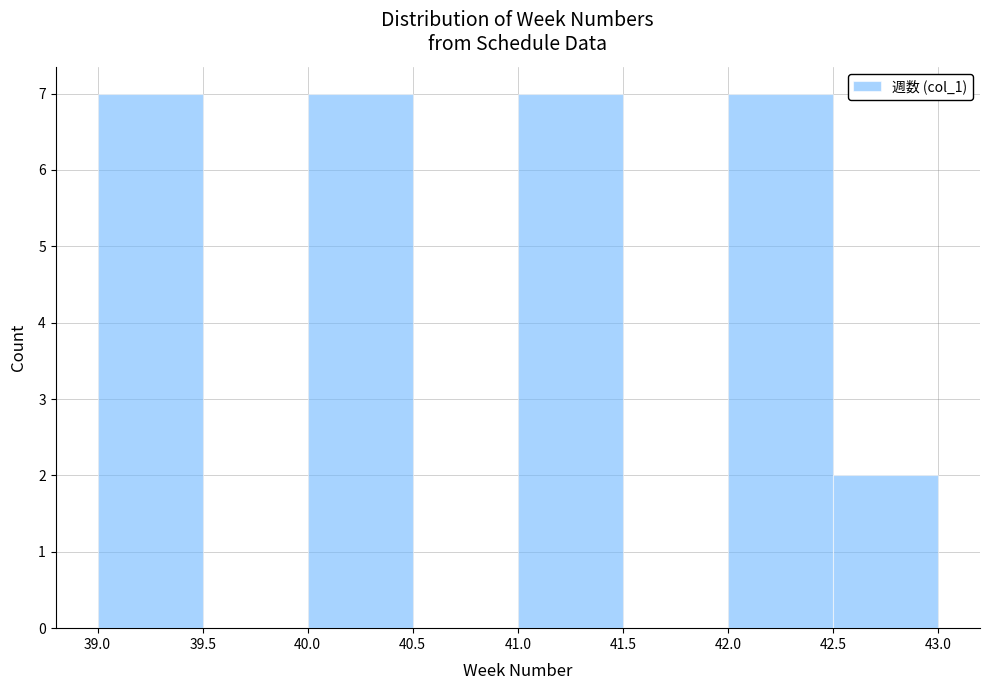

What is the height of the bar covering 42.5 to 43.0 on the x-axis? The values are not printed on the chart, so give them approximately, as read against the axis.

2